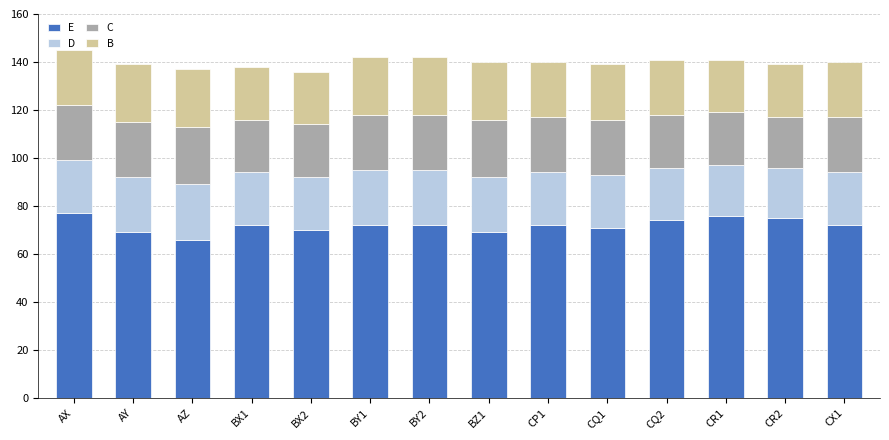

What is the minimum value for E?

66